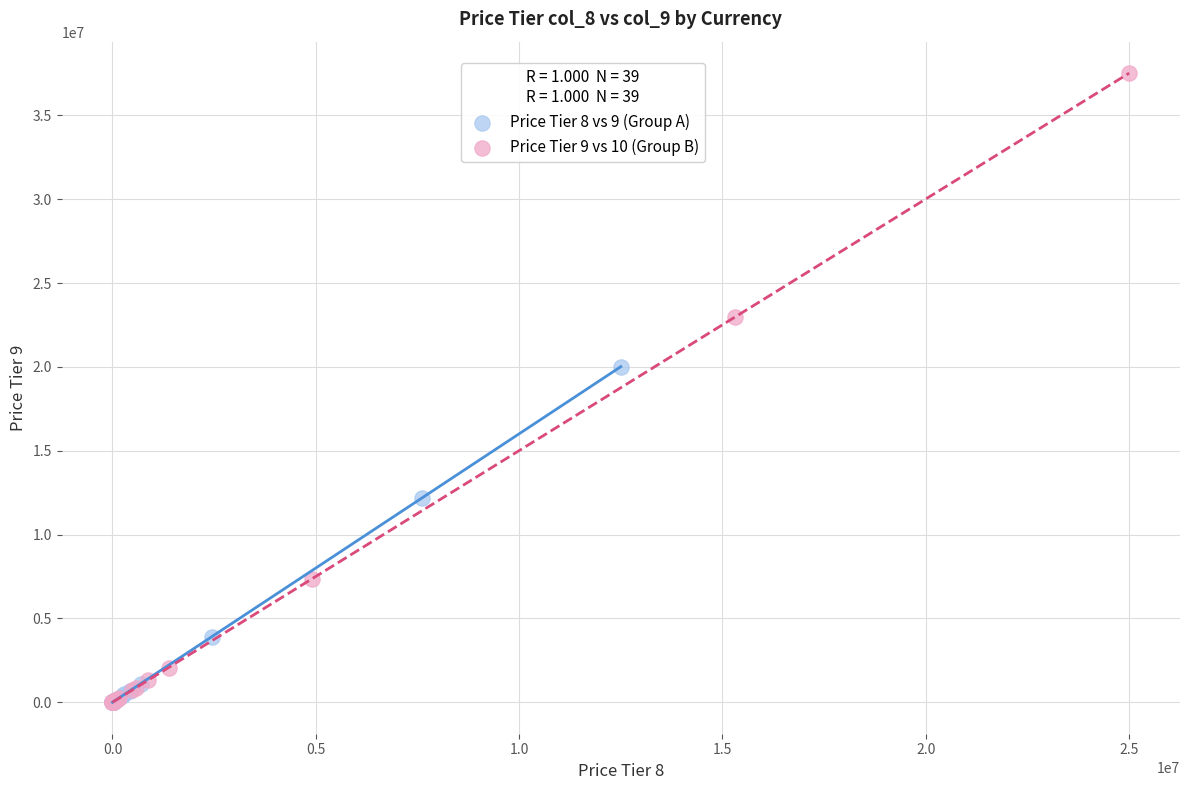

Which series has the largest Y range (max minus min)?

Price Tier 9 vs 10 (Group B)